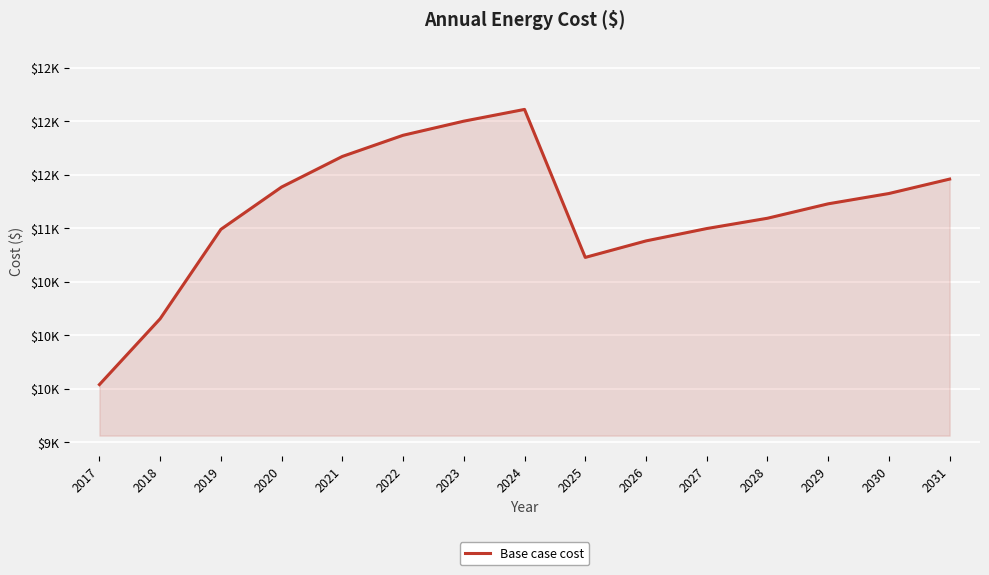

The value at 2018 is 10153.1. True or false?

True